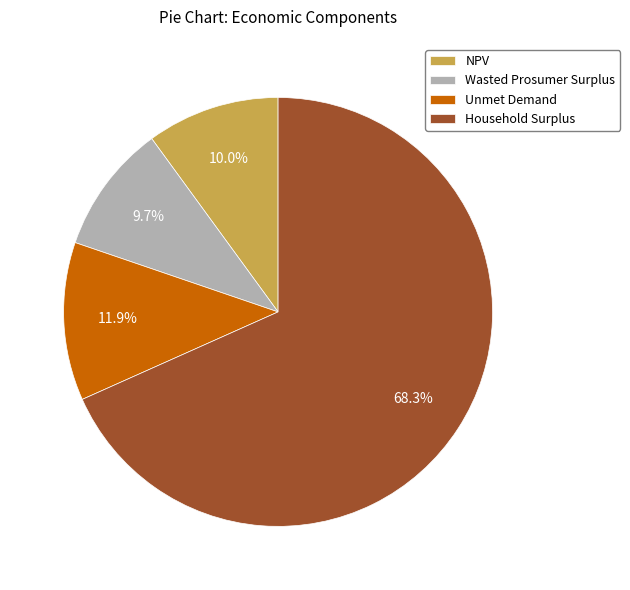

How many slices are in this pie chart?

4